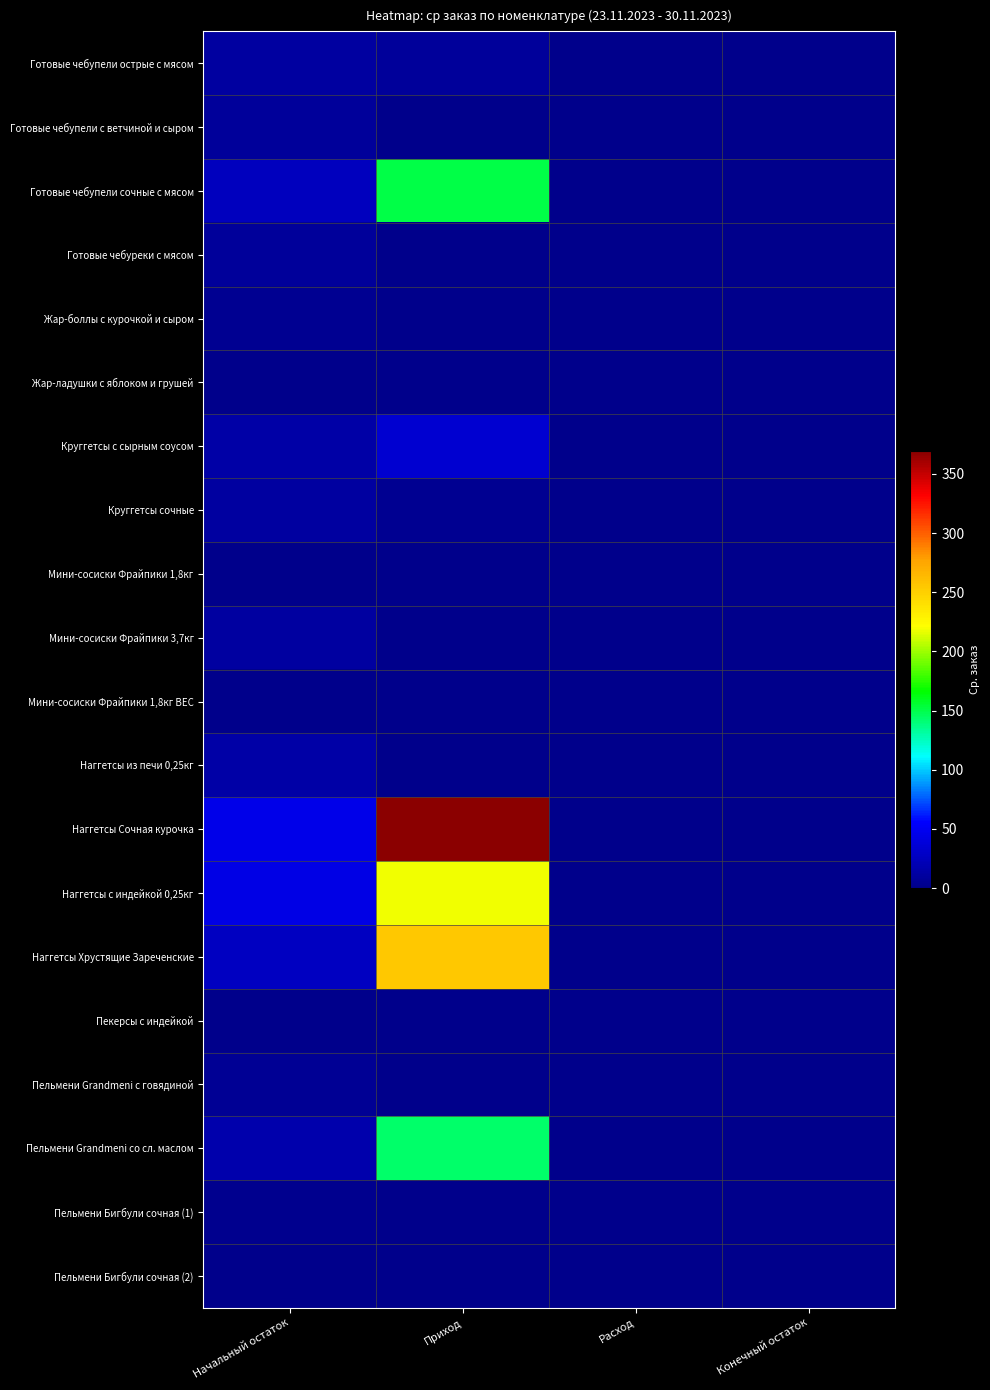

Which series has the largest range (max minus min)?

Наггетсы Сочная курочка